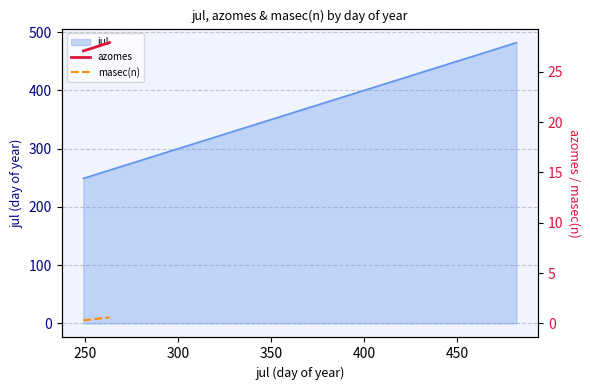

Reading right to left, what are all the values shown in this chart?

azomes: 27.9	27.1
masec(n): 0.6	0.3